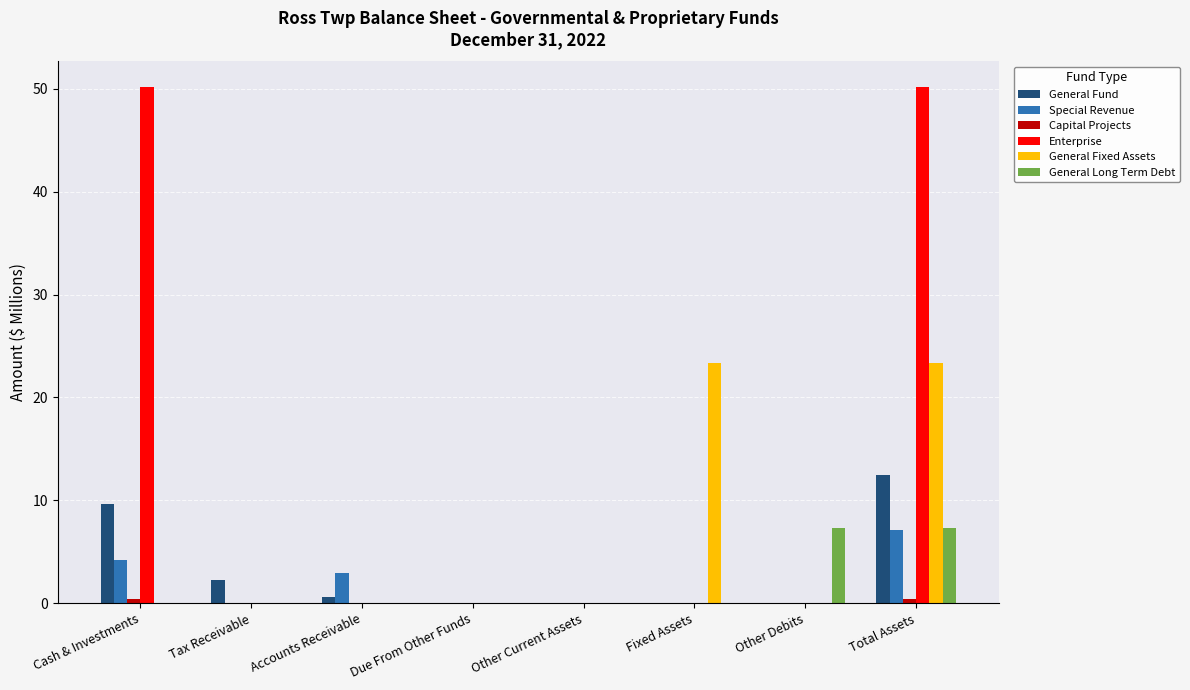

How many data points does each series have?

8